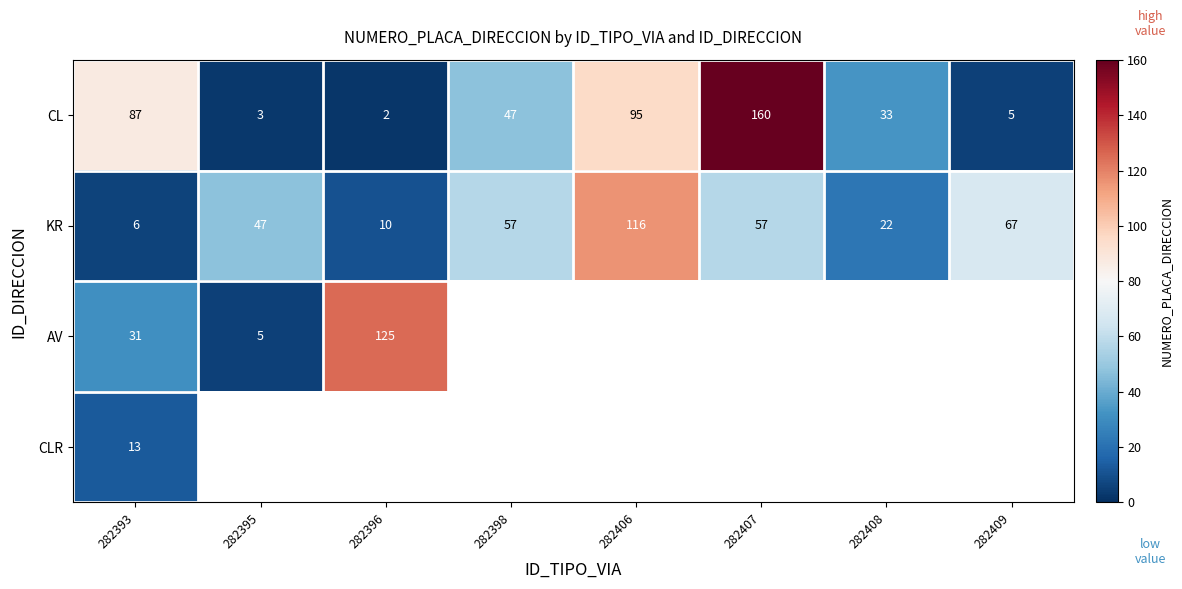

At which label does KR reach its minimum?

282393